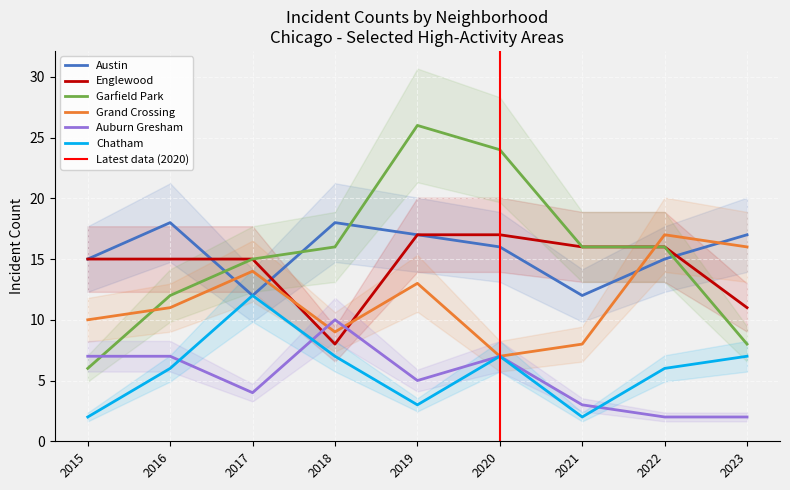

Count the number of data series in this chart.

6